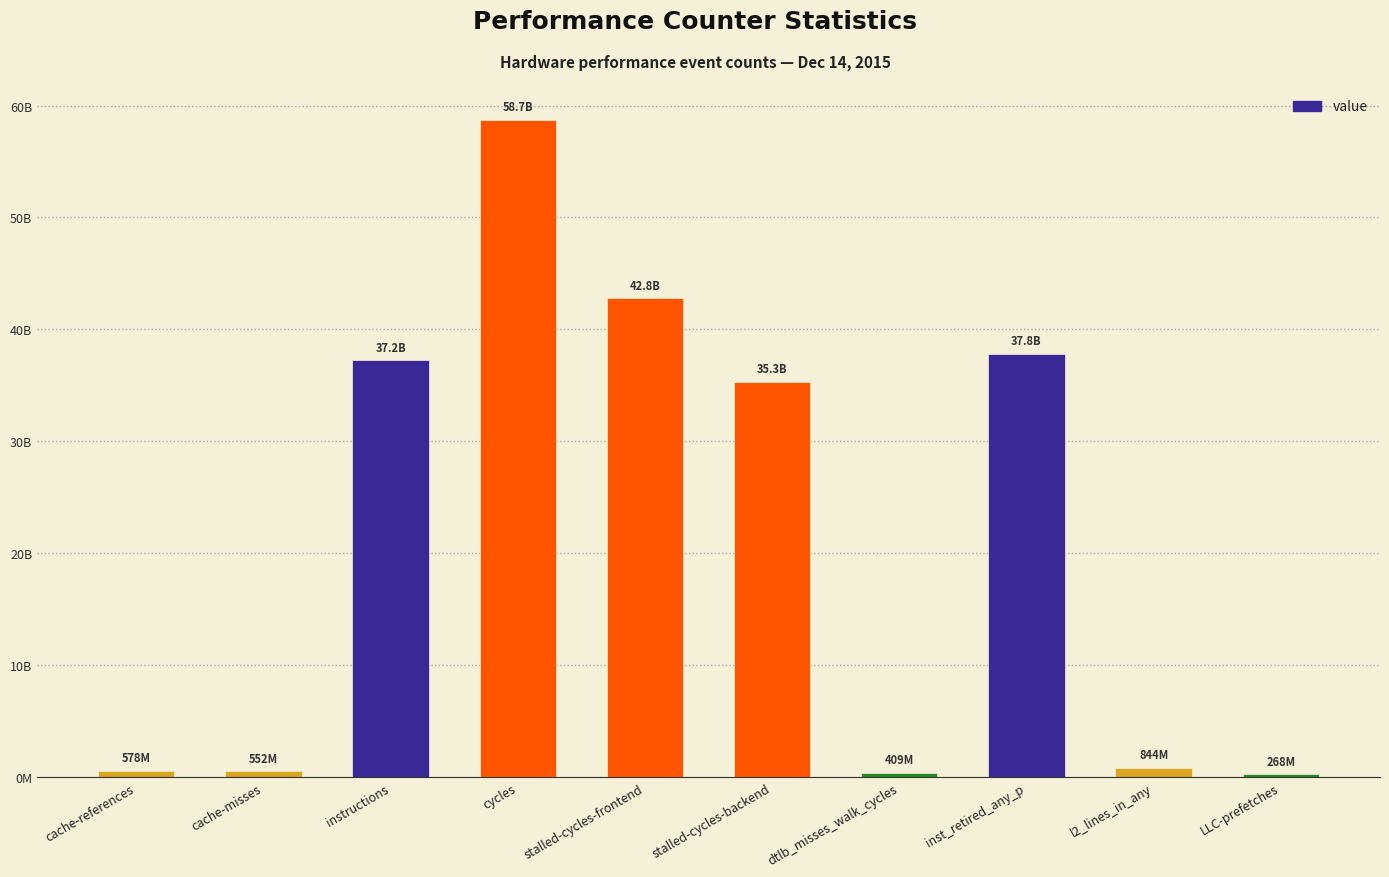

What is the change in value from cycles to l2_lines_in_any?

-57873000304